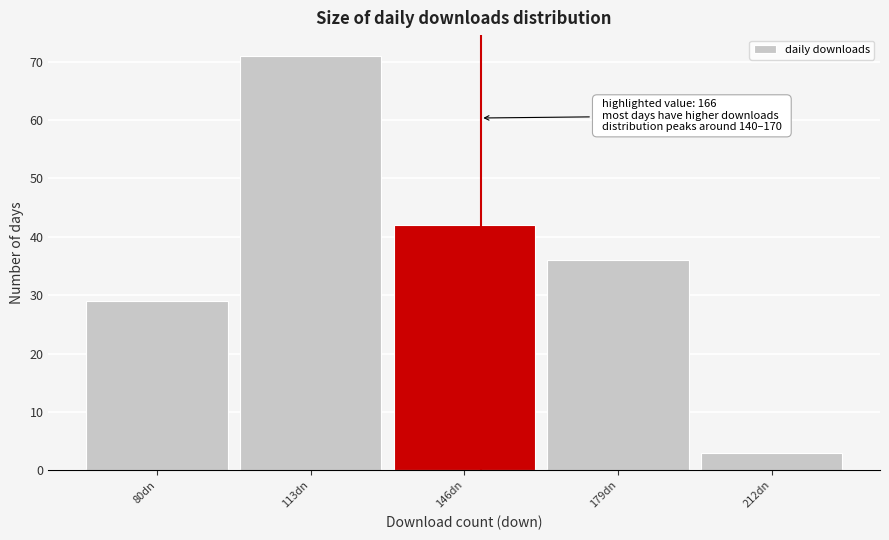

Reading left to right, what are all the values shown in this chart?

80dn=29	113dn=71	146dn=42	179dn=36	212dn=3